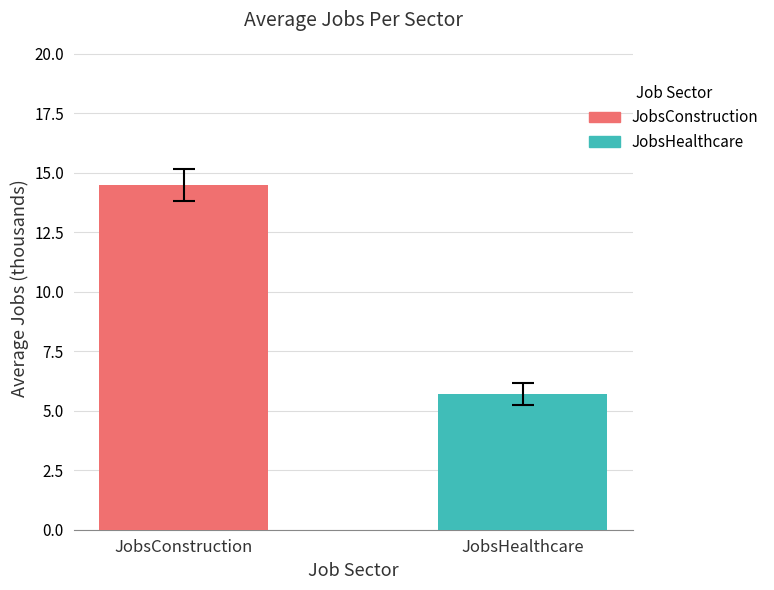

Rank the series by their maximum value, from lowest to highest.

JobsHealthcare, JobsConstruction